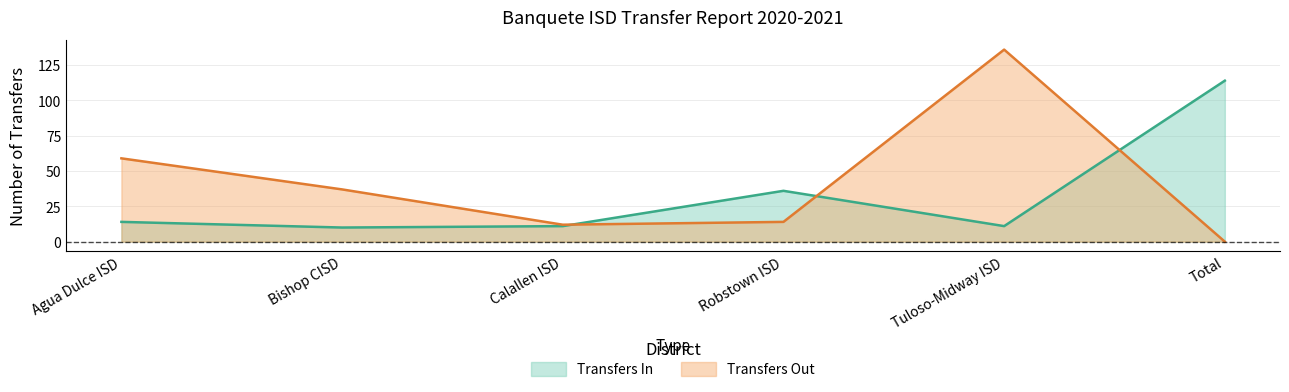

What is the lowest value of the Transfers In series?

10